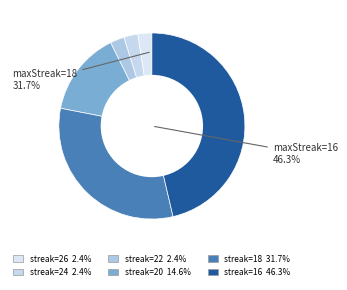

Does 24 account for over 50% of the chart?

No